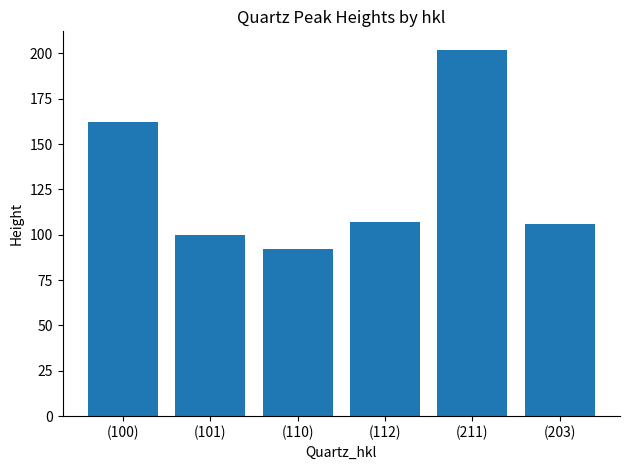

What is the label of the 4th bar from the left?

(112)